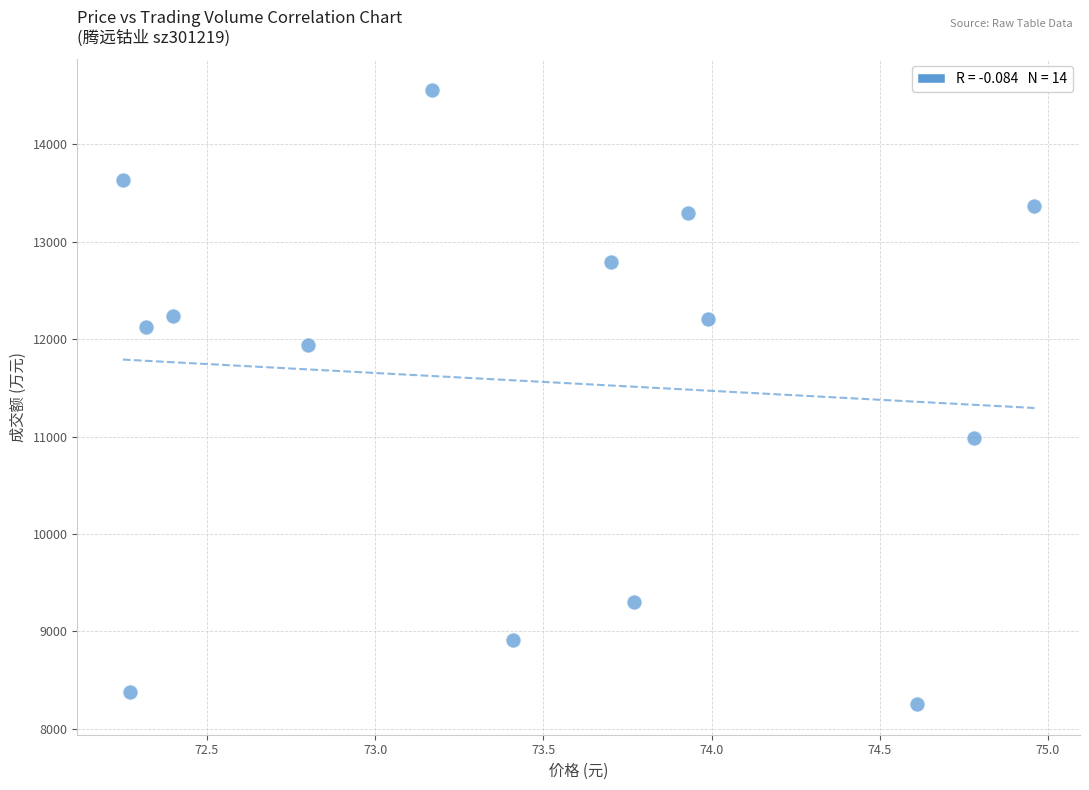

What is the range of Y values (max minus min)?

6306